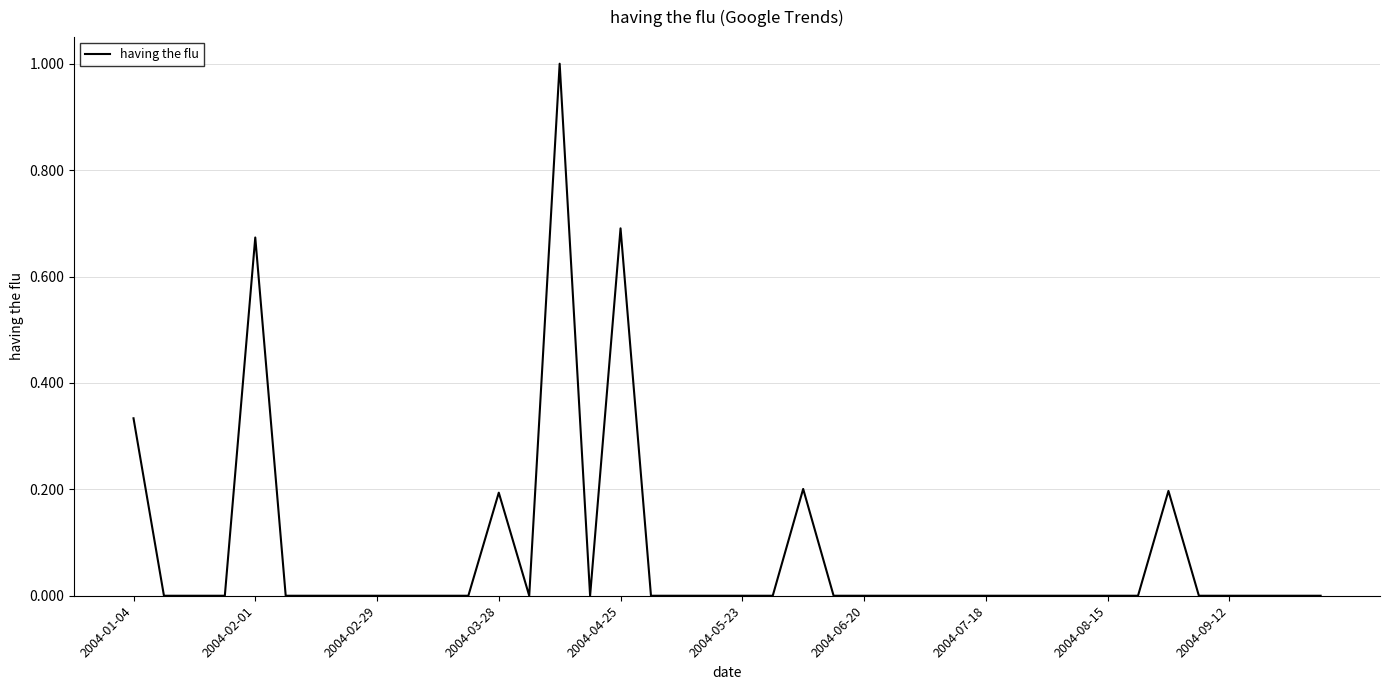

Count the values in the range 0 to 1.

40